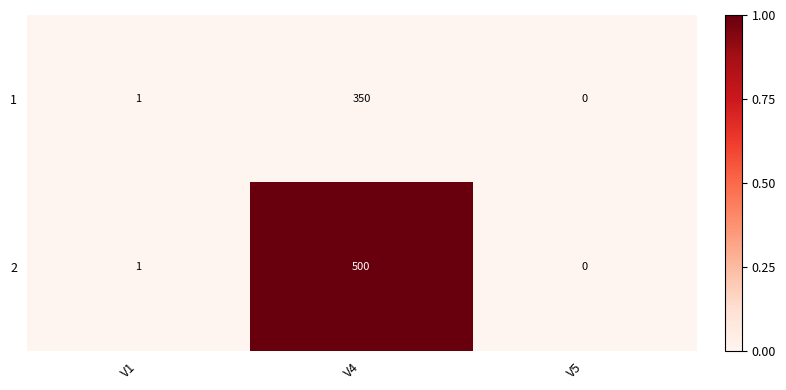

Reading left to right, extract all data points from this chart.

1: V1=1	V4=350	V5=0
2: V1=1	V4=500	V5=0